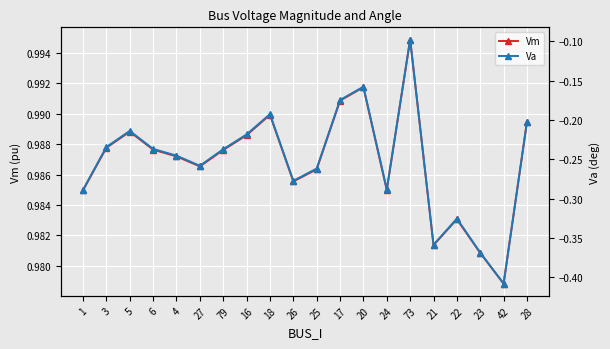

True or false: Vm and Va cross at least once.

False